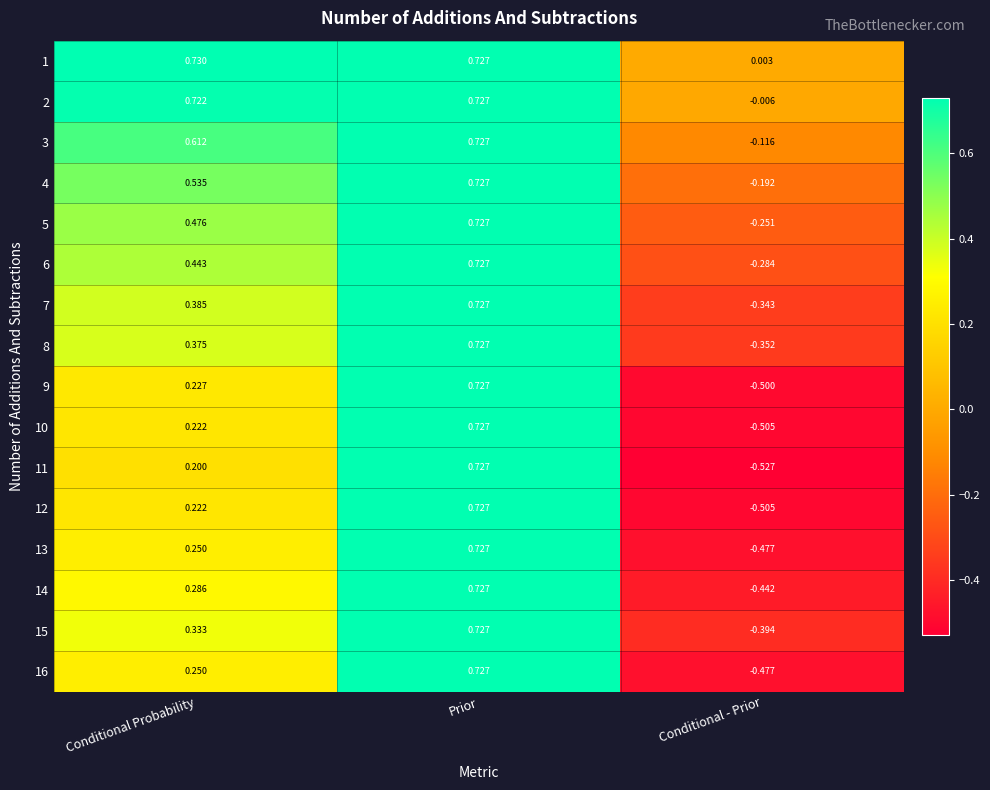

Rank the categories by 13 value from lowest to highest.

Conditional - Prior, Conditional Probability, Prior